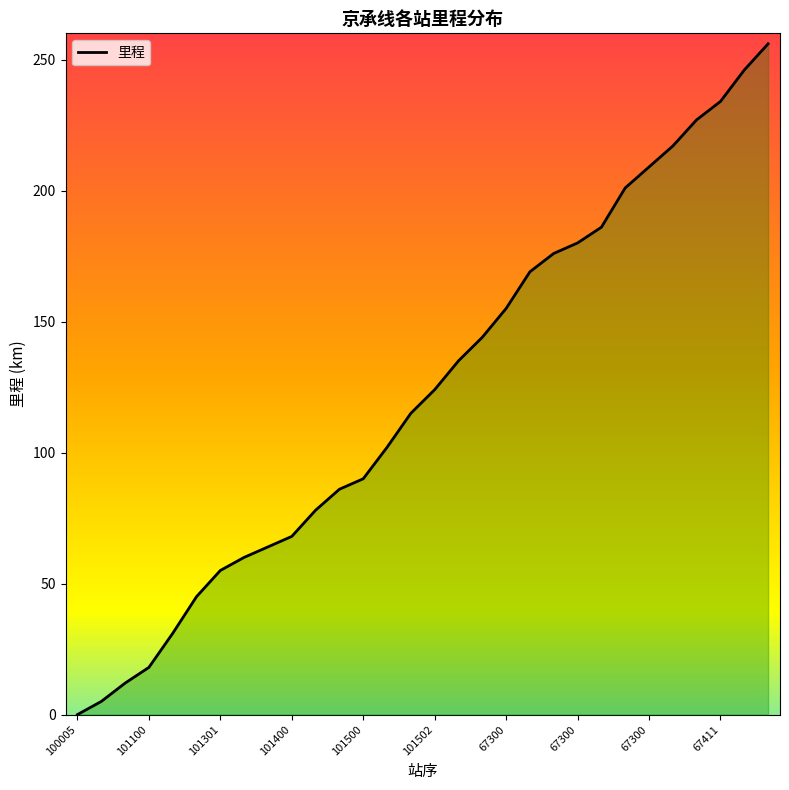

How many lines are shown in the chart?

1